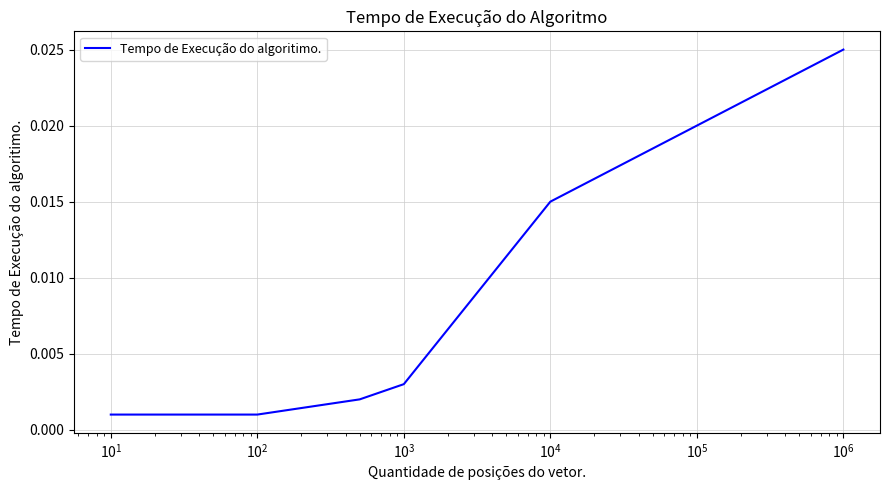

True or false: the data has more than 0 interior local peaks.

False